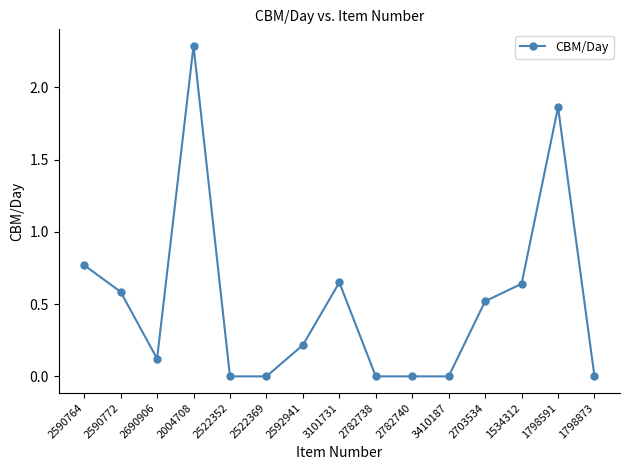

Which has a higher value, 2522369 or 2703534?

2703534